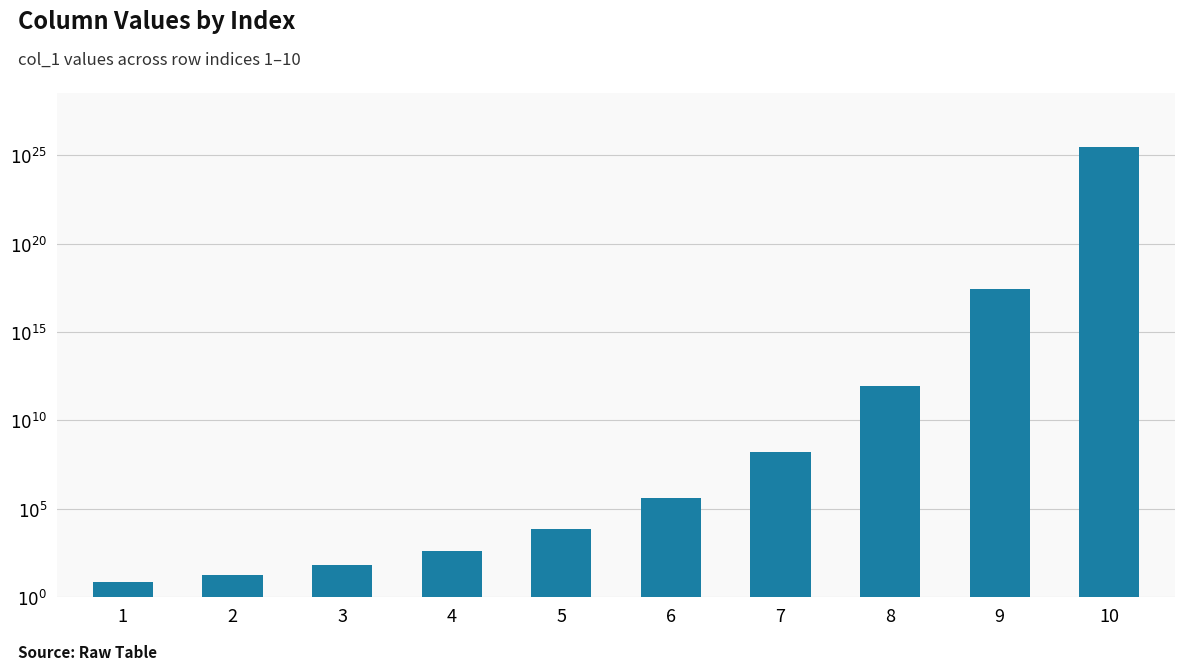

Reading right to left, what are all the values shown in this chart?

25.5	17.4	12.0	8.2	5.6	3.8	2.6	1.8	1.2	0.8